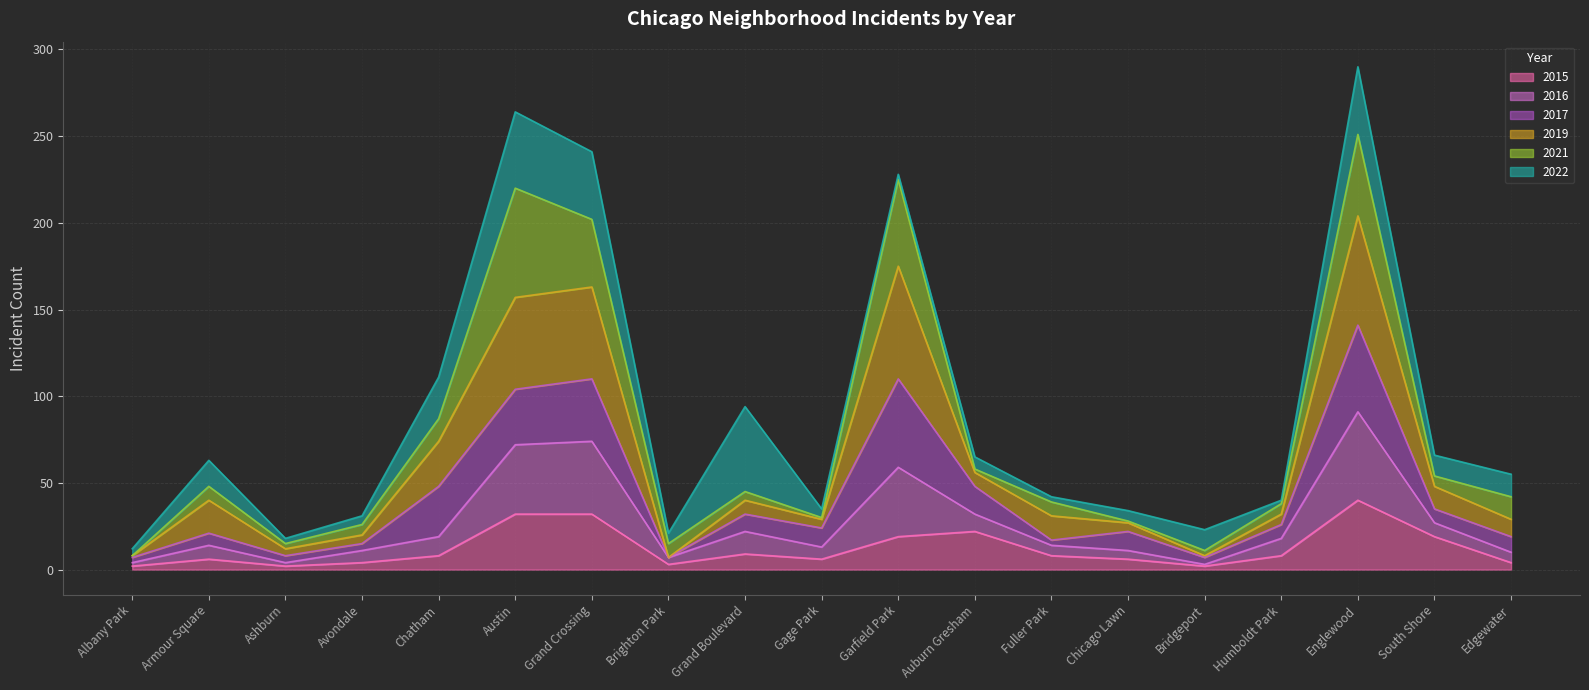

What is the lowest value of the 2015 series?

2